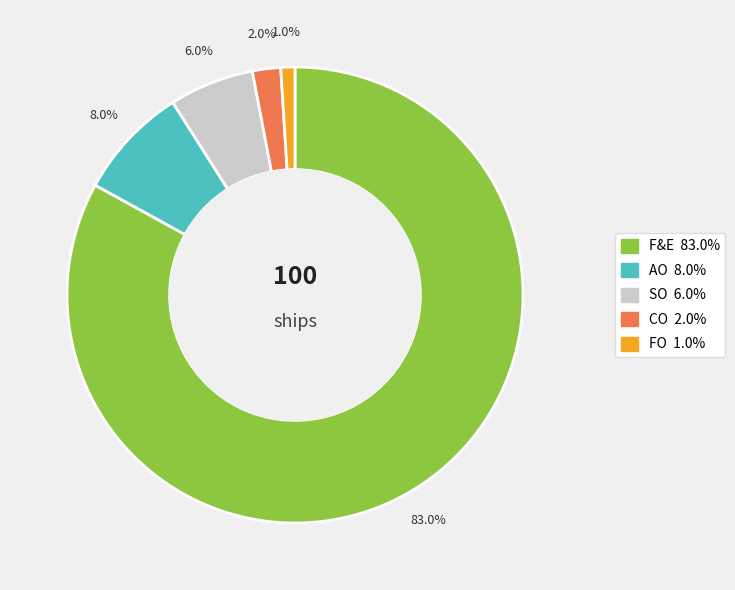

Which has a higher value, F&E or FO?

F&E